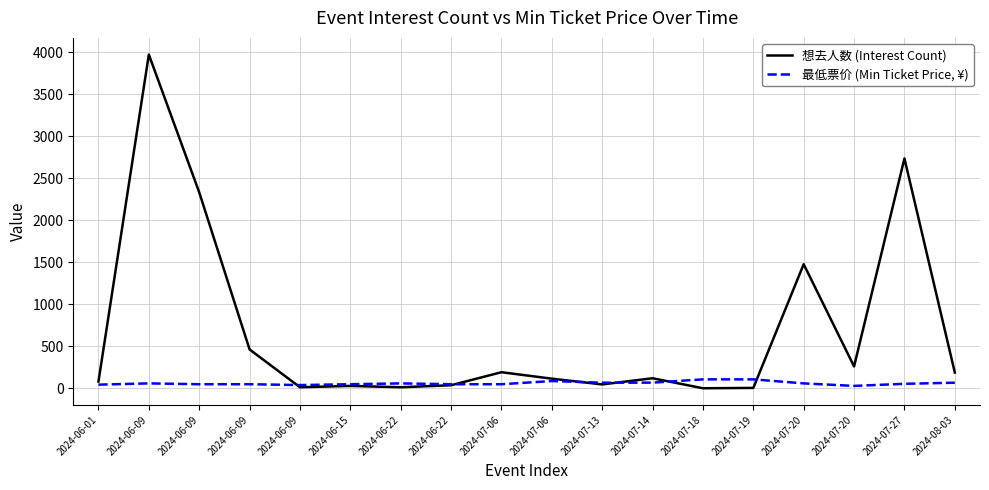

Reading left to right, transcribe all the data shown in this chart.

想去人数 (Interest Count): 2024-06-01=82	2024-06-09=3975	2024-06-09=2335	2024-06-09=464	2024-06-09=14	2024-06-15=30	2024-06-22=14	2024-06-22=38	2024-07-06=193	2024-07-06=116	2024-07-13=48	2024-07-14=121	2024-07-18=2	2024-07-19=6	2024-07-20=1479	2024-07-20=262	2024-07-27=2738	2024-08-03=189
最低票价 (Min Ticket Price, ¥): 2024-06-01=45	2024-06-09=60	2024-06-09=50	2024-06-09=50	2024-06-09=40	2024-06-15=50	2024-06-22=60	2024-06-22=50	2024-07-06=50	2024-07-06=88	2024-07-13=68	2024-07-14=69	2024-07-18=108	2024-07-19=108	2024-07-20=60	2024-07-20=30	2024-07-27=55	2024-08-03=68